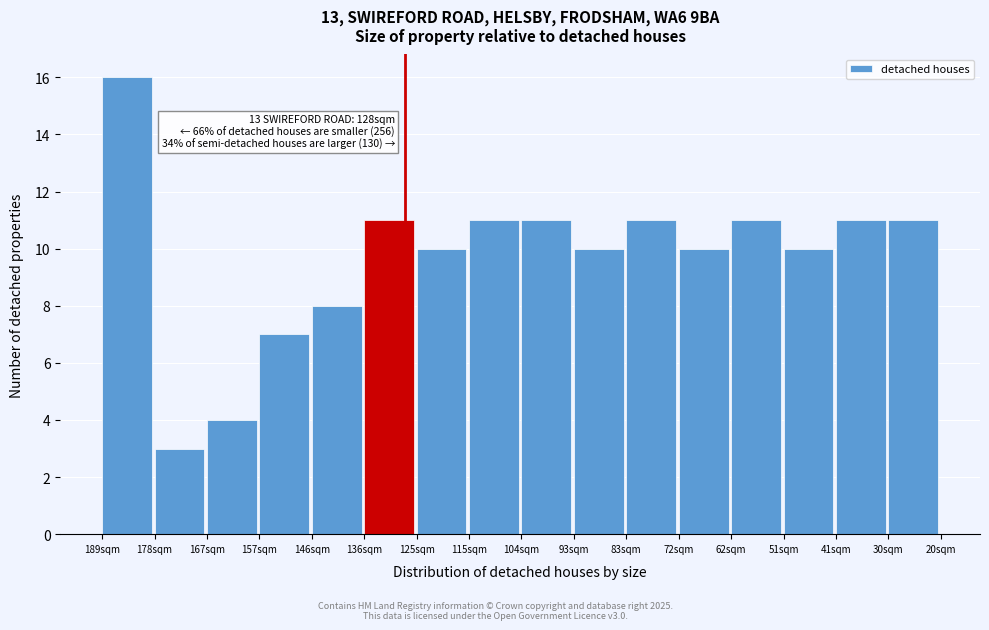

Reading left to right, transcribe all the data shown in this chart.

16	3	4	7	8	11	10	11	11	10	11	10	11	10	11	11